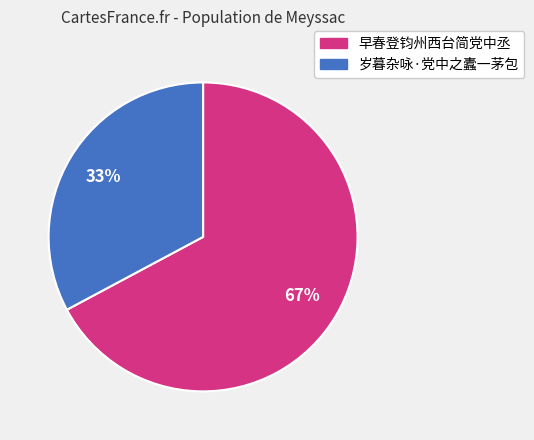

Rank the categories by value from highest to lowest.

早春登钧州西台简党中丞, 岁暮杂咏·党中之蠹一茅包